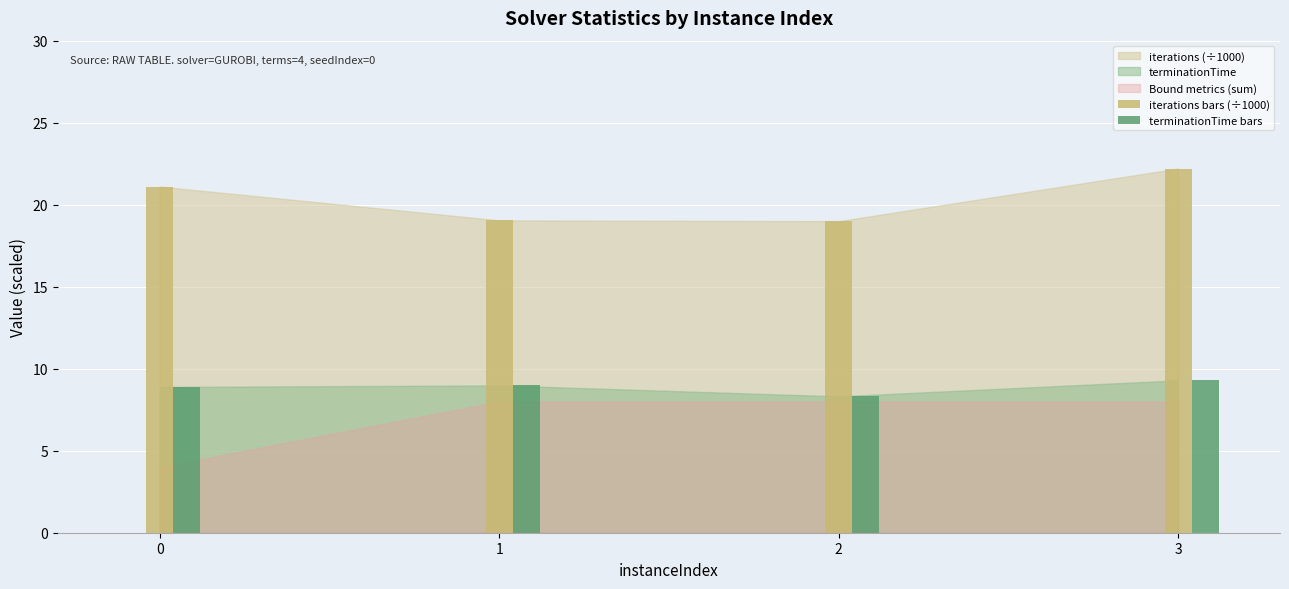

What is the sum of all terminationTime bars values?

35.5